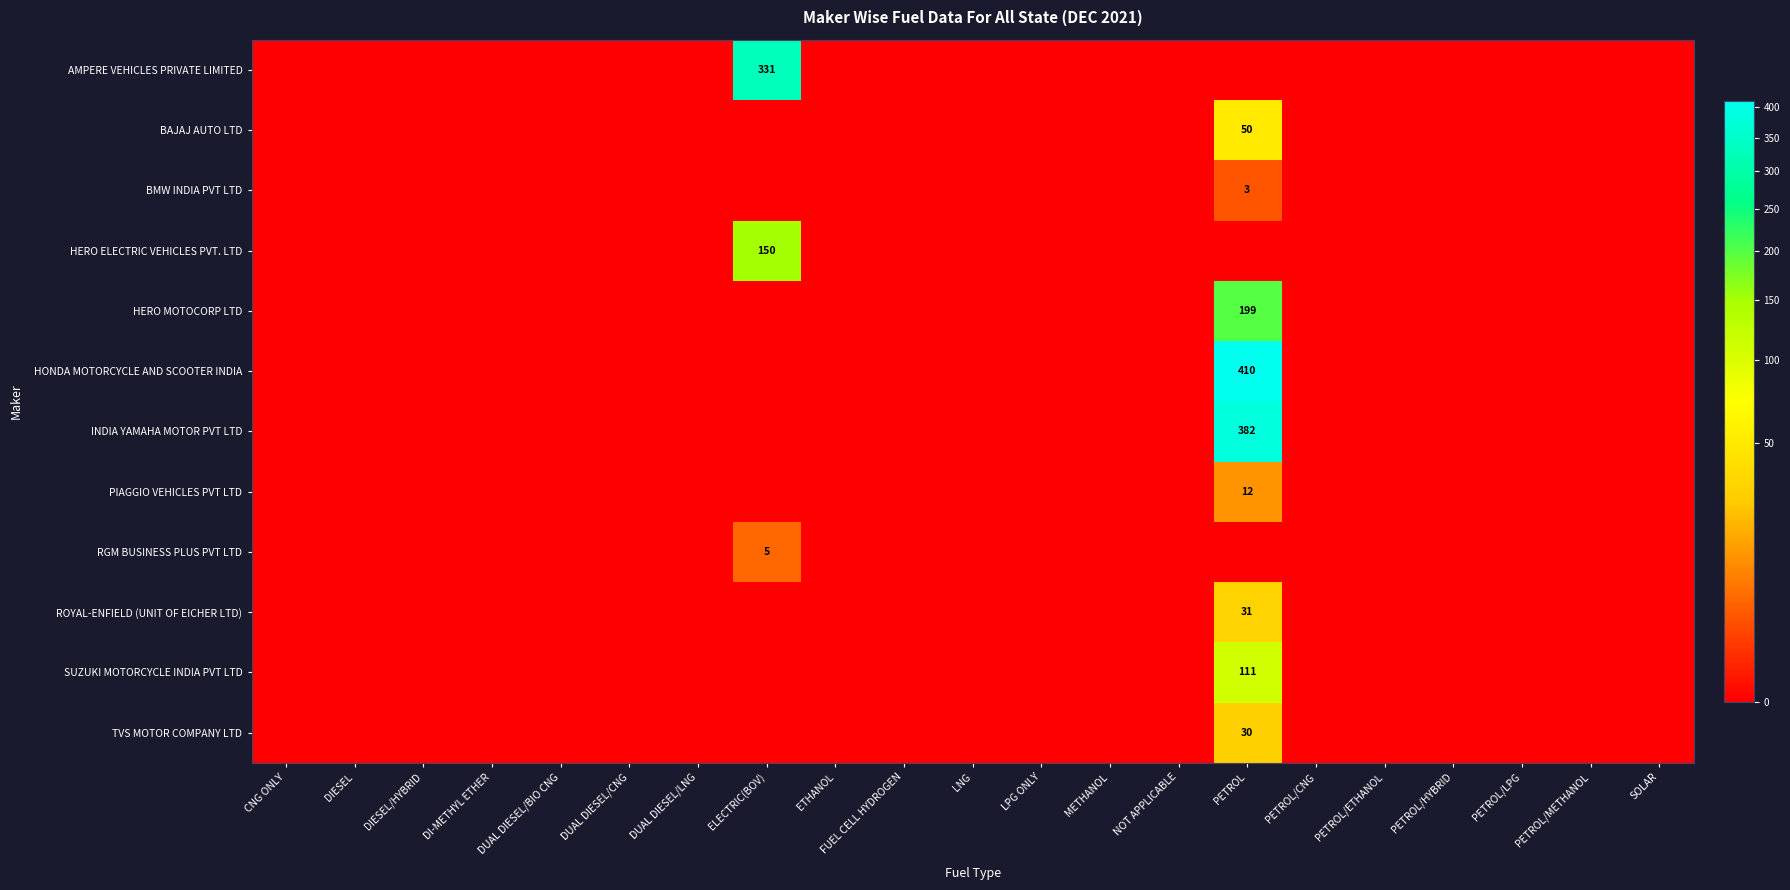

At which category is the sum across all series the highest?

PETROL